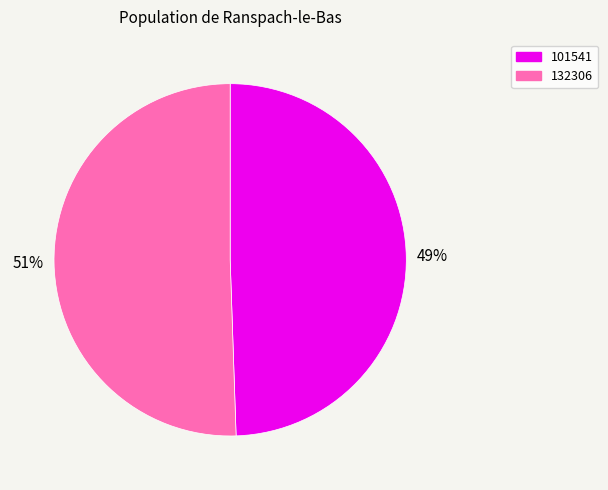

Which has a higher value, 101541 or 132306?

132306